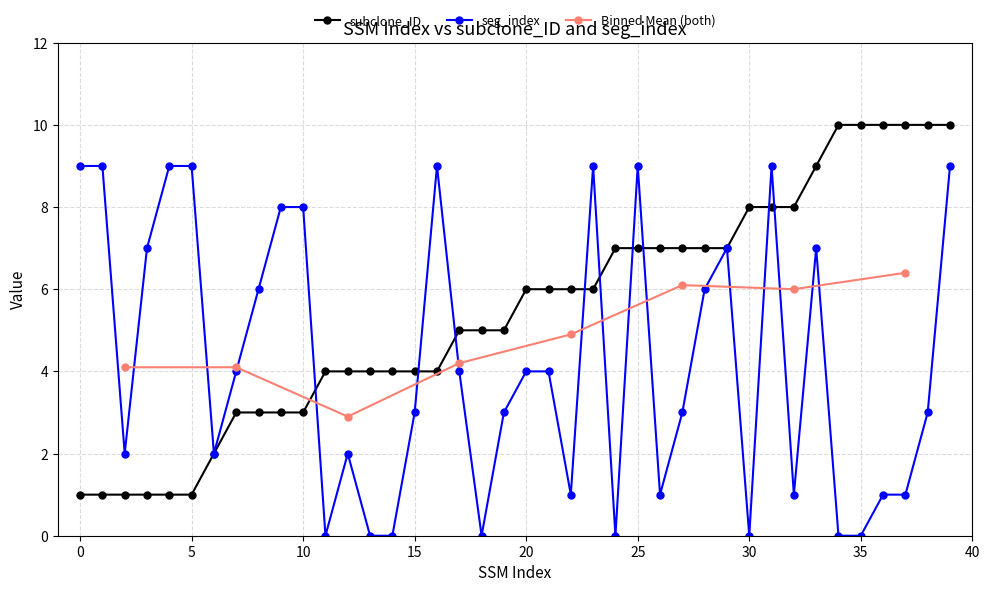

At which label is seg_index closest to 4?

7